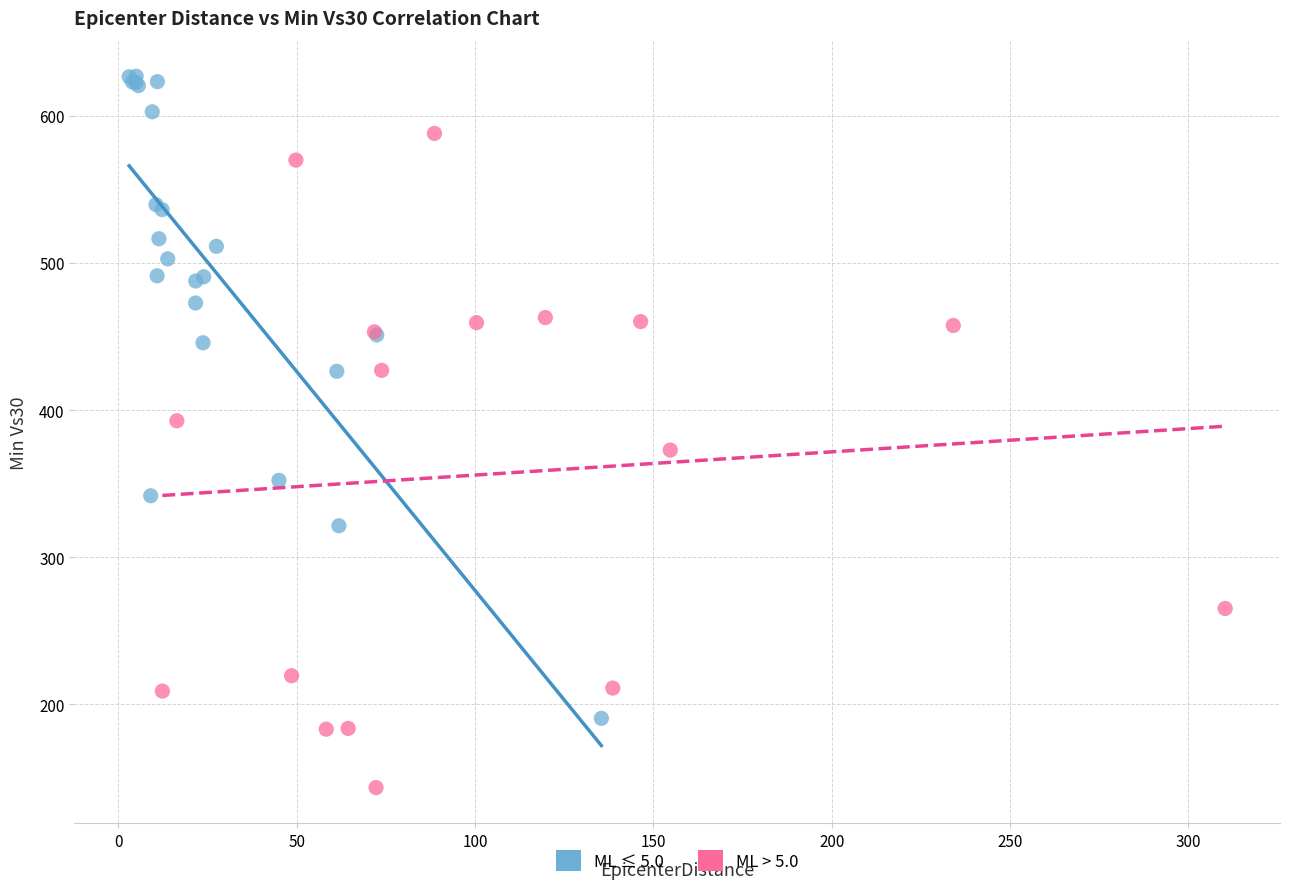

Which series contains the lowest Y value?

ML > 5.0